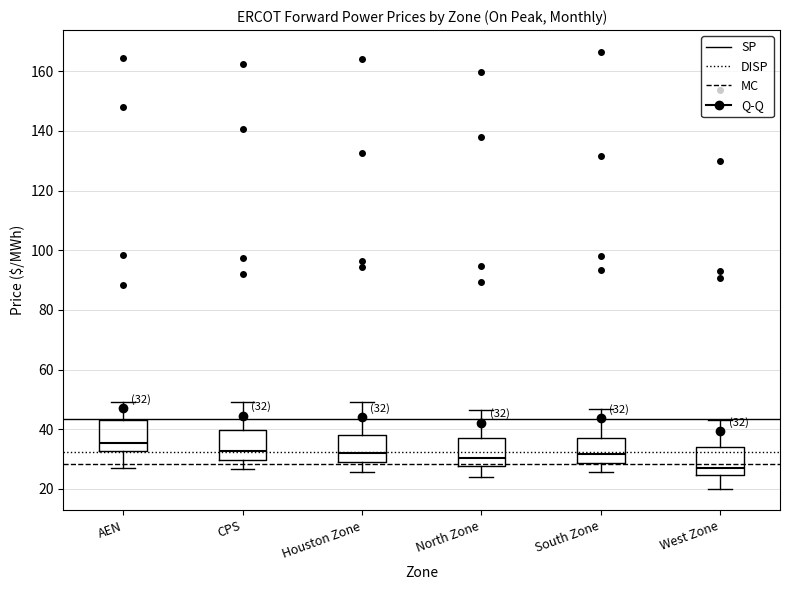

Which box has the highest median line?

AEN